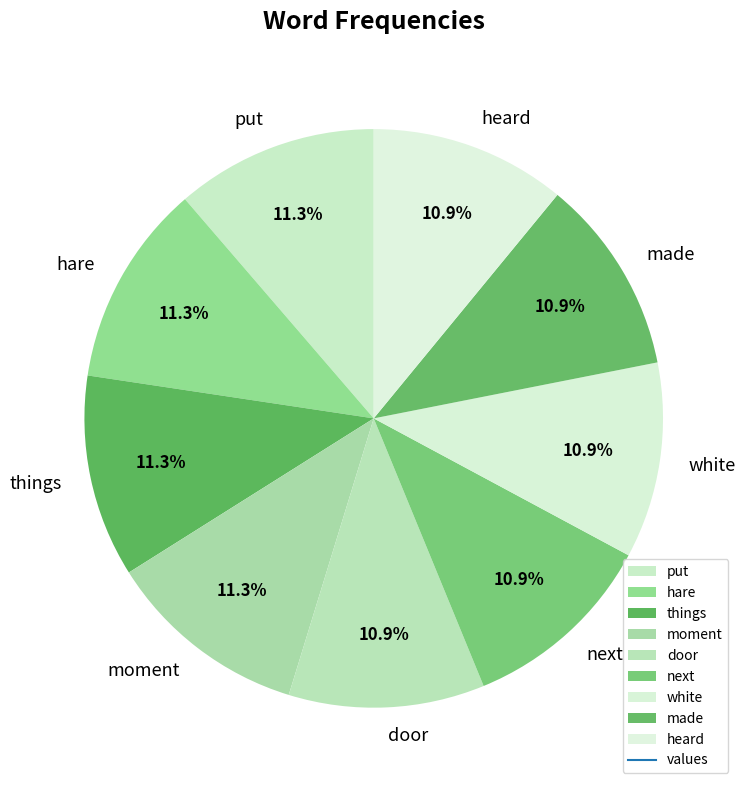

What is the total percentage of made and things?

22.3%